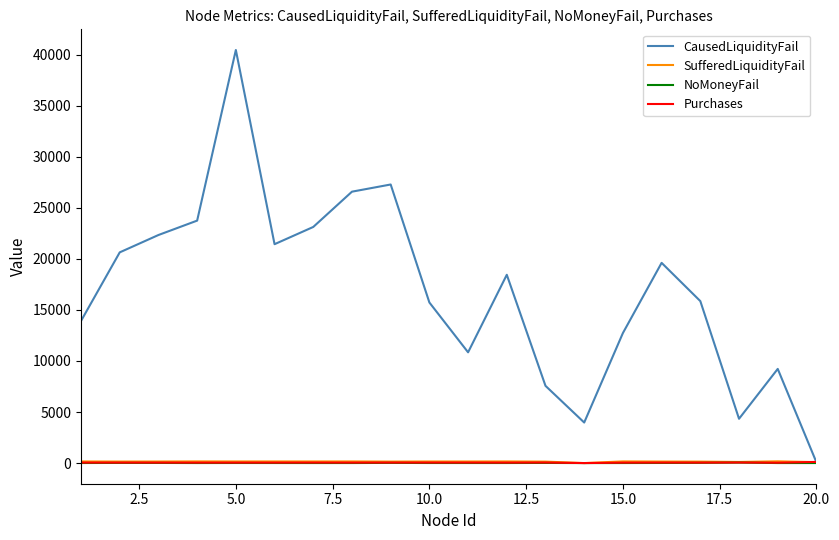

What is the minimum value for CausedLiquidityFail?

71